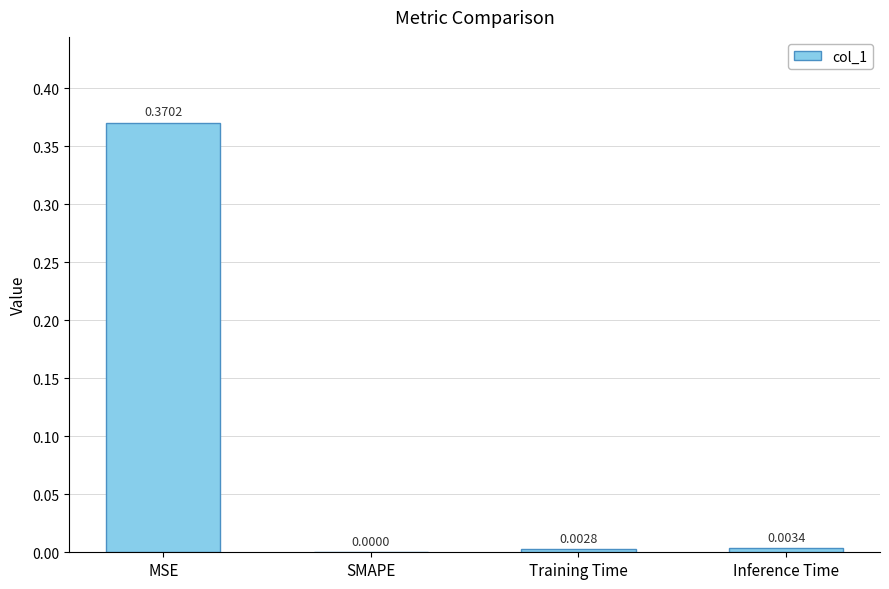

Count the number of categories in the chart.

4